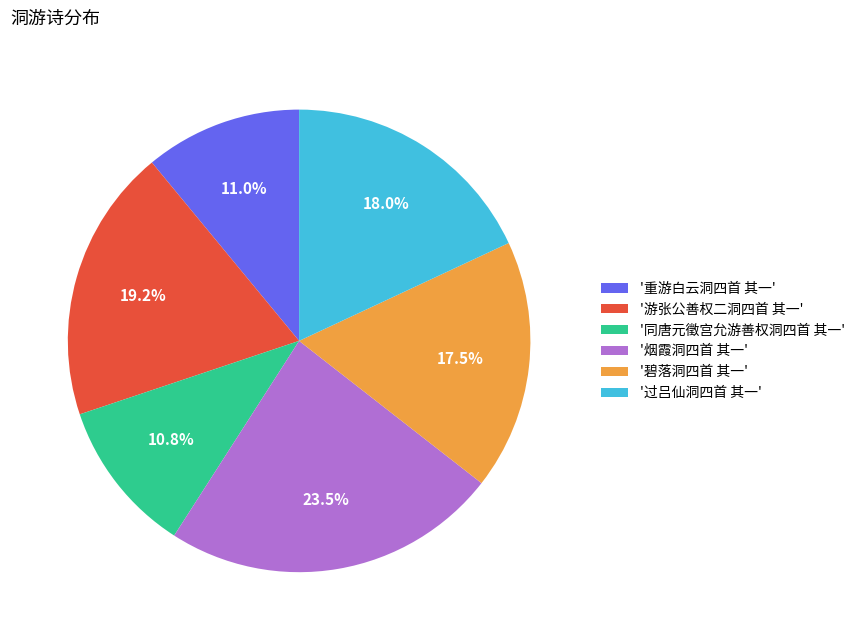

What is the ratio of the value at '同唐元徵宫允游善权洞四首 其一' to the value at '重游白云洞四首 其一'?

1.0